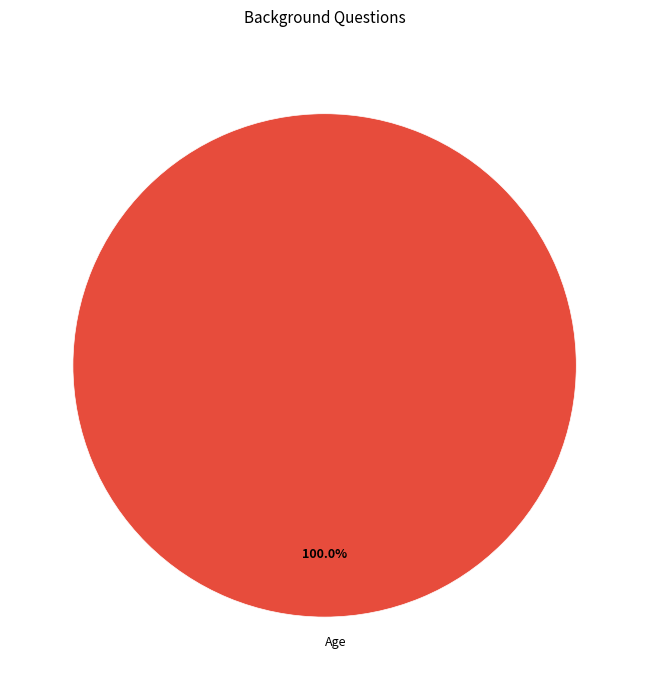

Which slice represents more than half of the pie?

Age